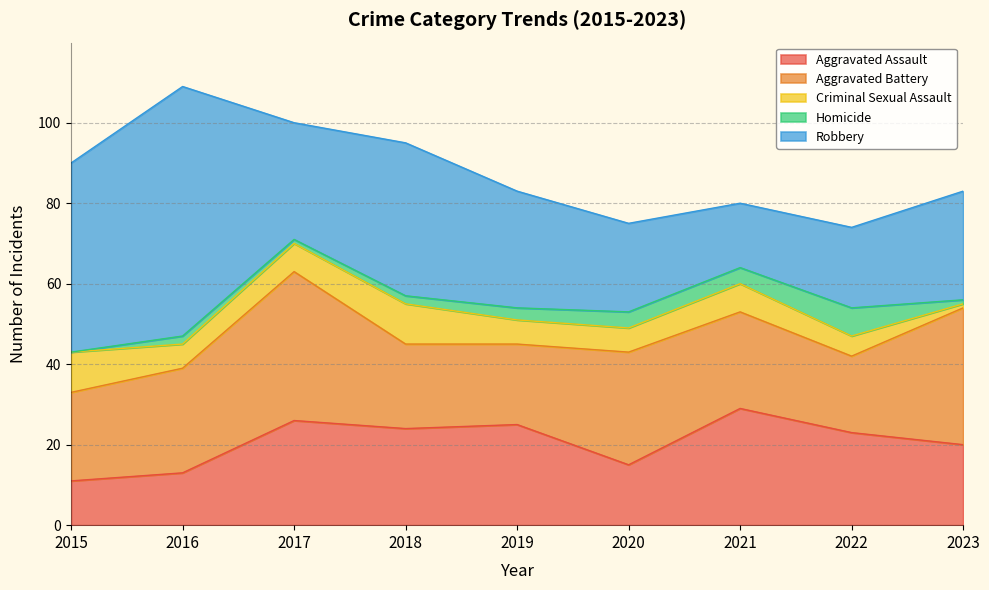

What is the difference between the Homicide values at 2019 and 2015?

3